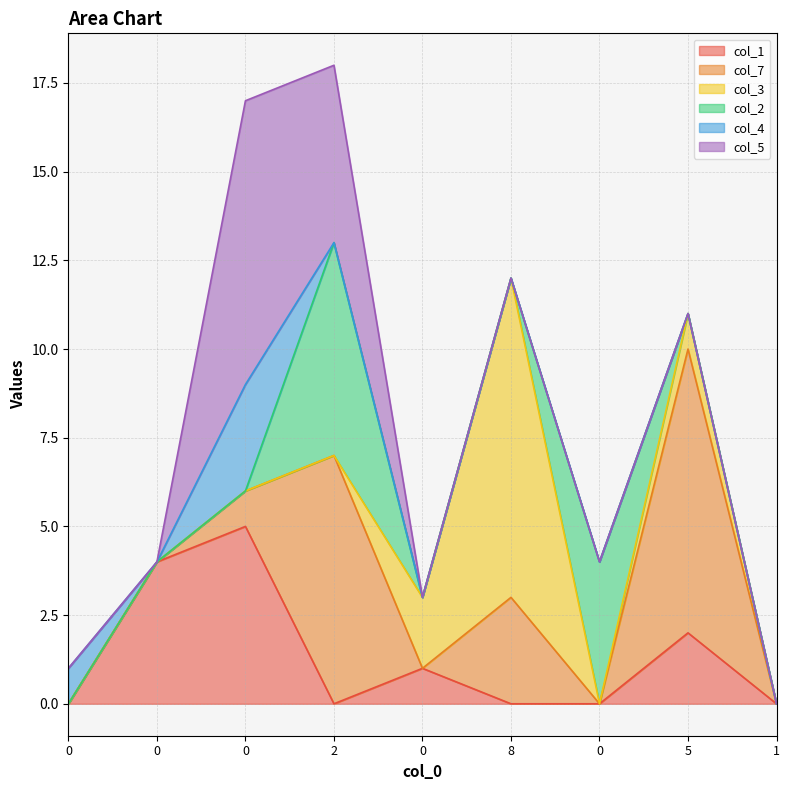

True or false: col_4 and col_5 intersect in this chart.

False